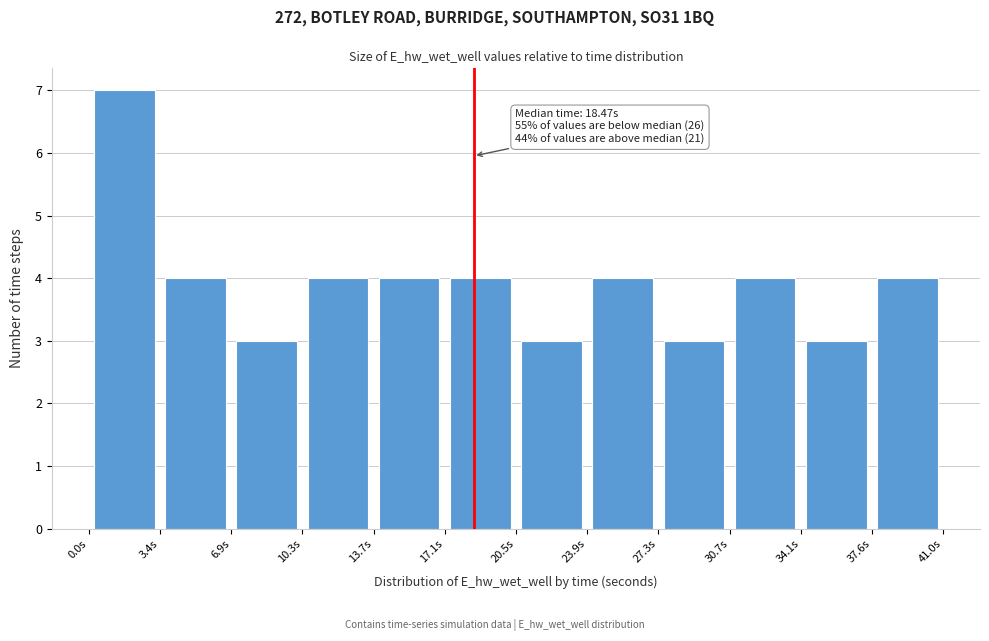

Which range on the x-axis has the tallest bar?

0.0 to 3.5